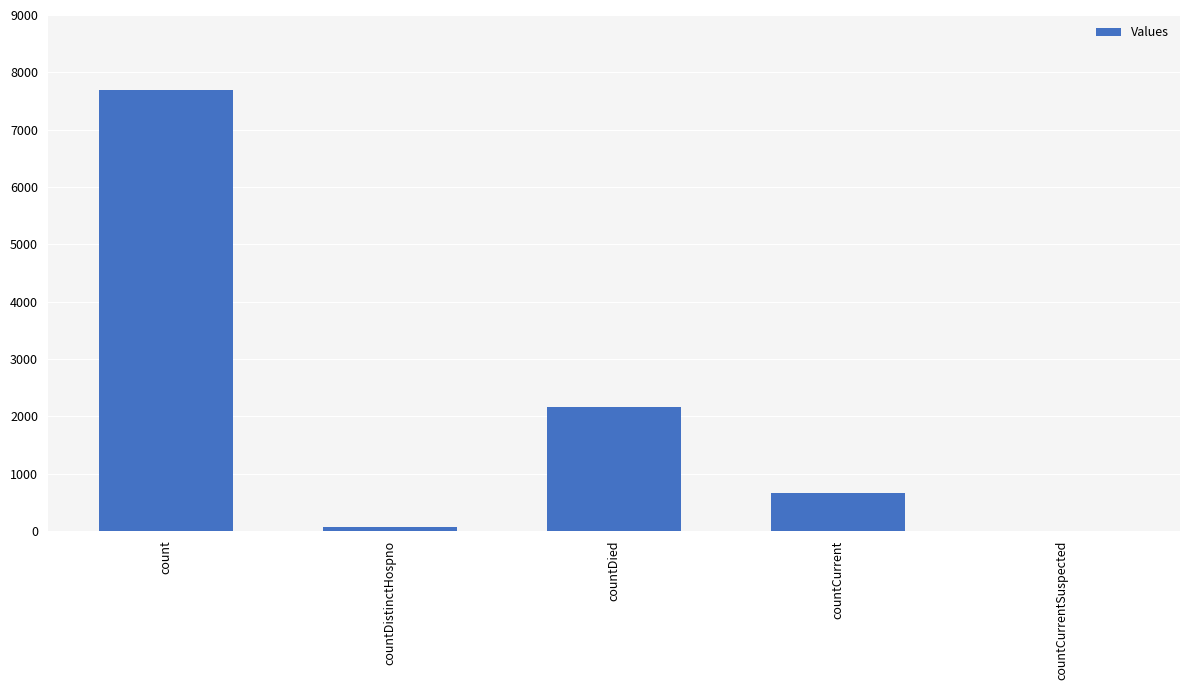

What is the change in value from count to countCurrent?

-7032